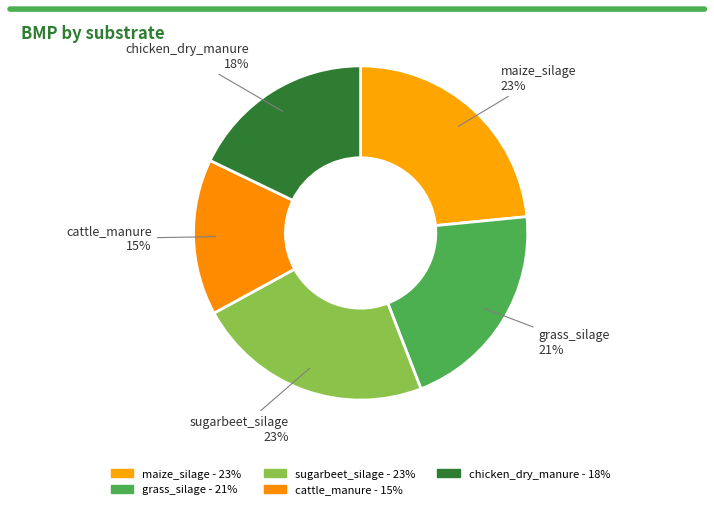

To the nearest percent, what percentage of the pie is maize_silage?

23%